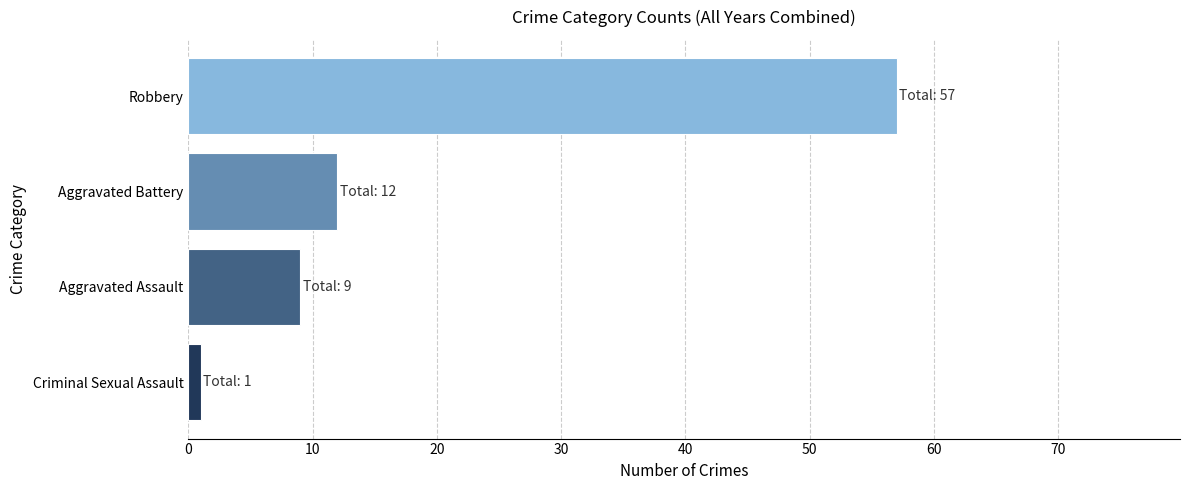

List the labels in order of value, smallest first.

Criminal Sexual Assault, Aggravated Assault, Aggravated Battery, Robbery